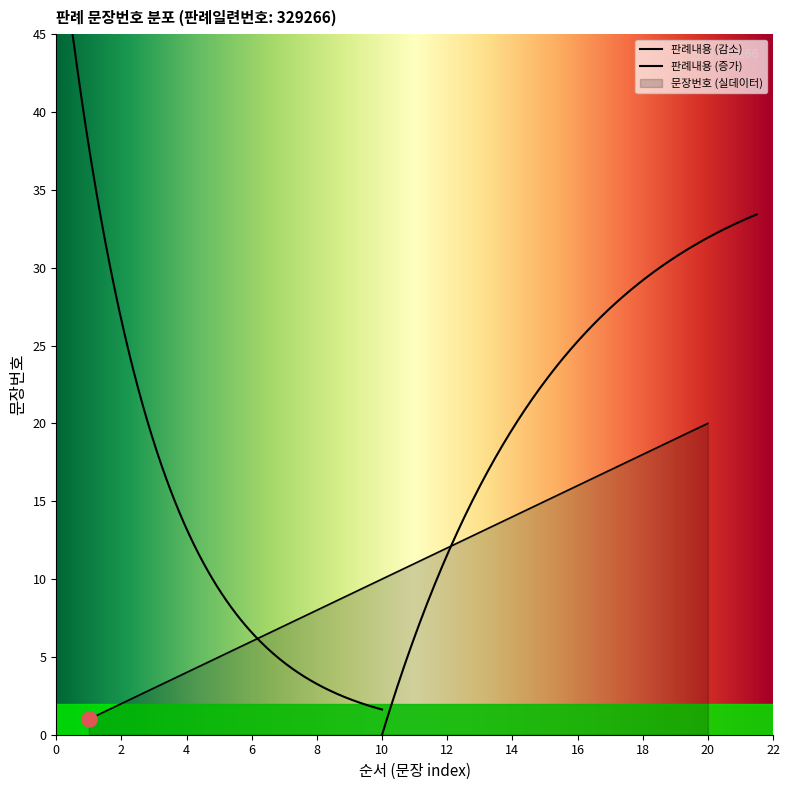

What is the change in value from 1 to 11?

+10